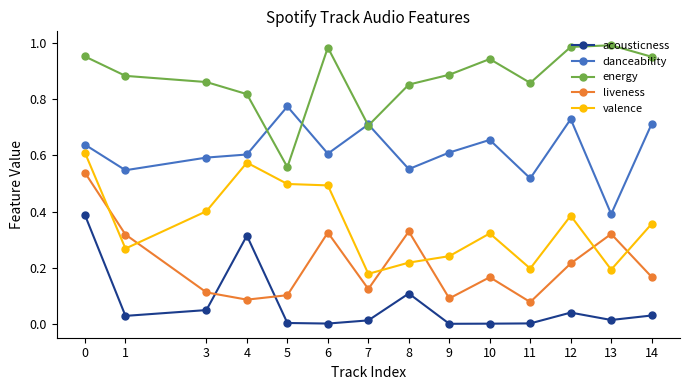

The value of danceability at 9 is 0.6. True or false?

True